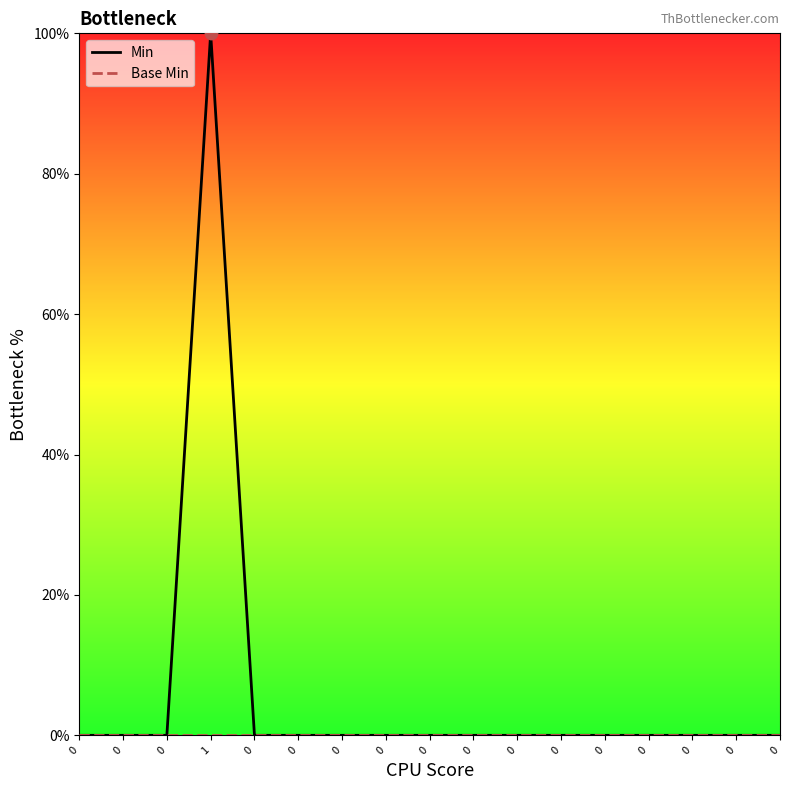

Is this an area chart (filled region under the line)?

No